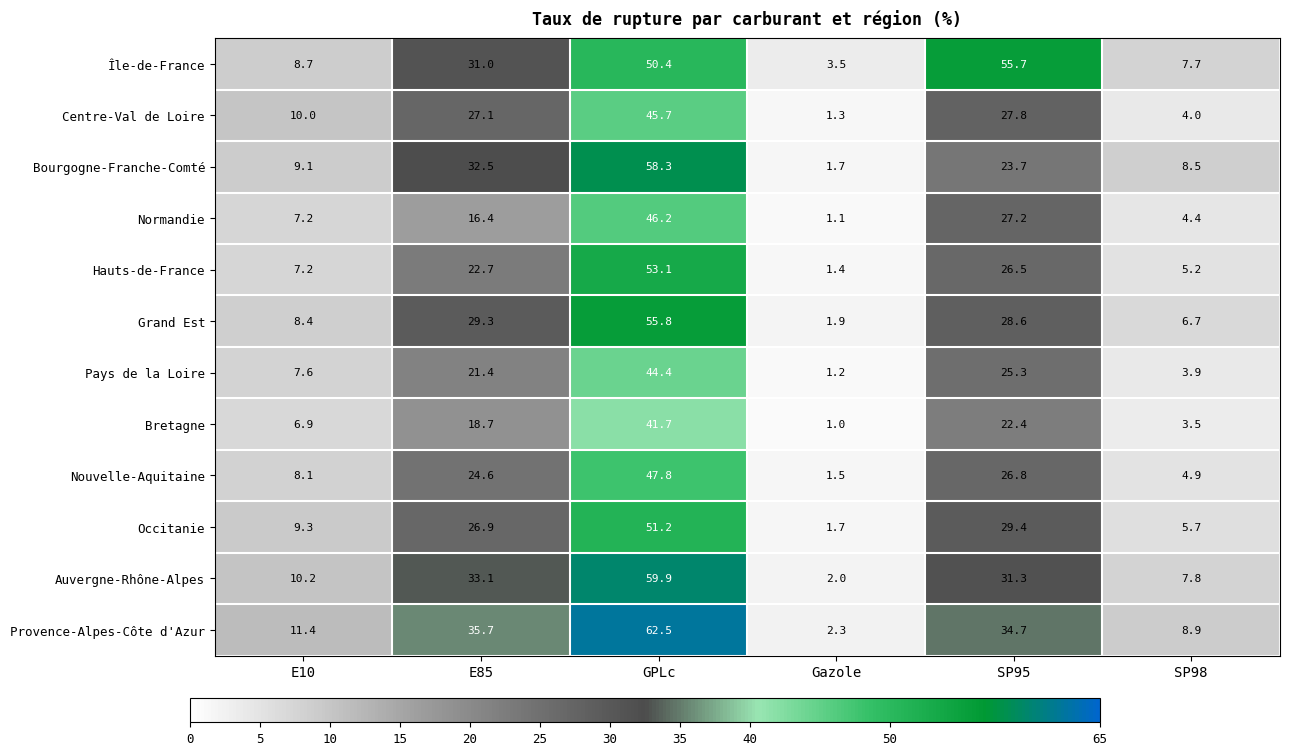

At which label is Hauts-de-France closest to 27?

SP95